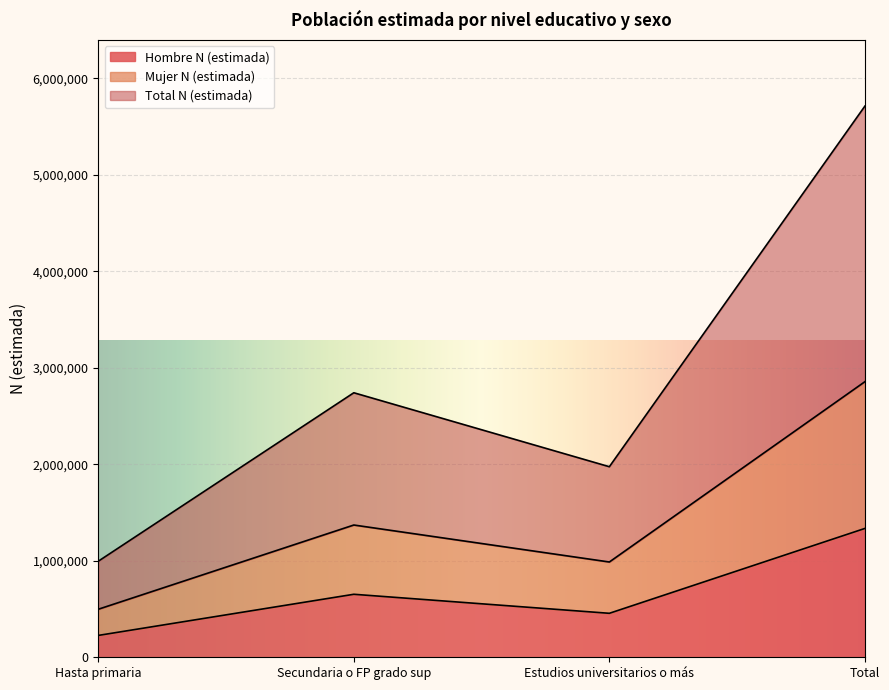

Rank the series by their maximum value, from highest to lowest.

Total N (estimada), Mujer N (estimada), Hombre N (estimada)